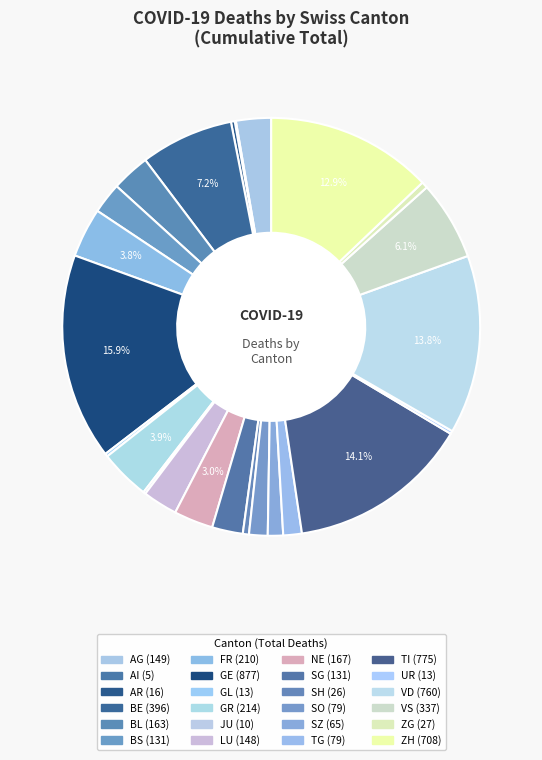

To the nearest percent, what is the difference between the SO and TI slice percentages?

13%